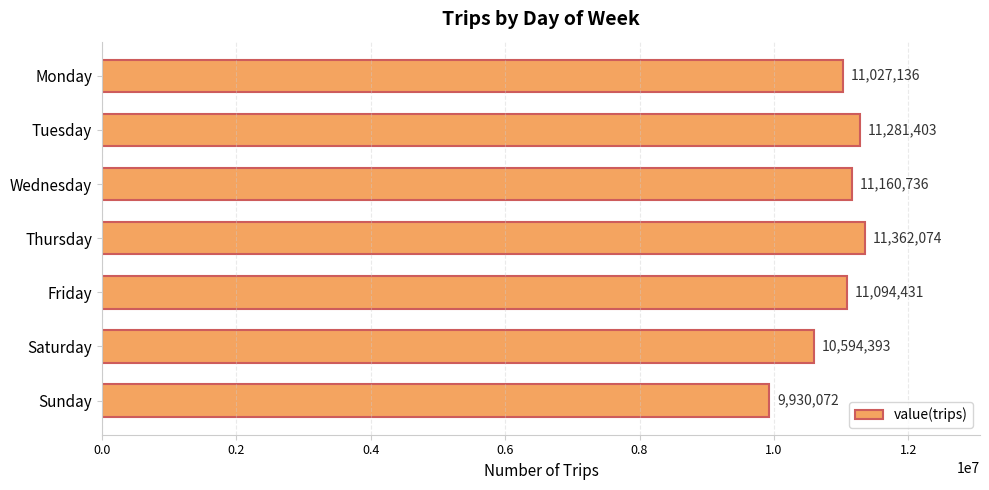

Is it true that the value at Wednesday is 7670595?

False